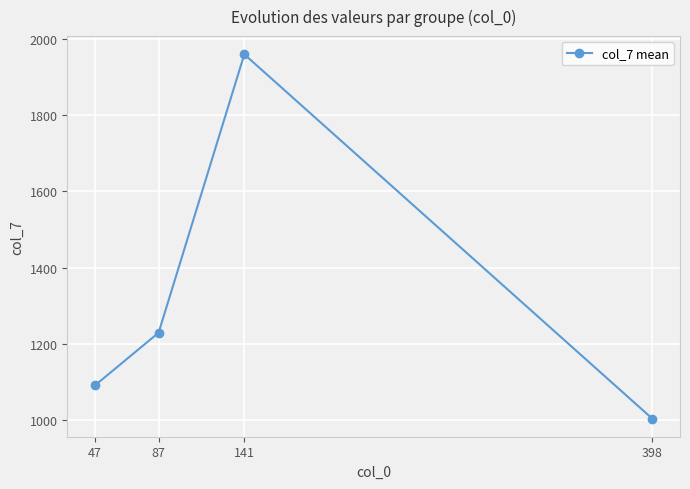

The value at 141 is 1960.0. True or false?

True